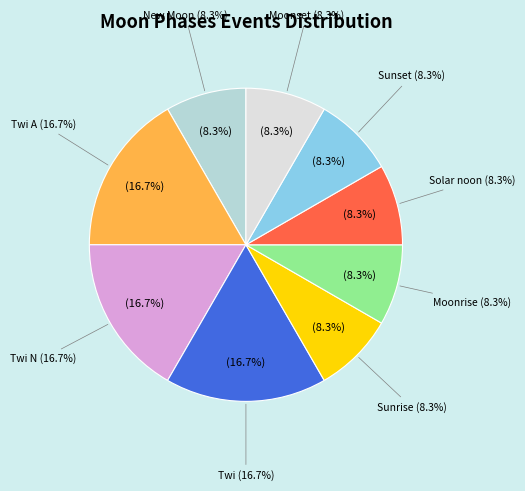

Is the sum of Moonset and Solar noon greater than half?

No